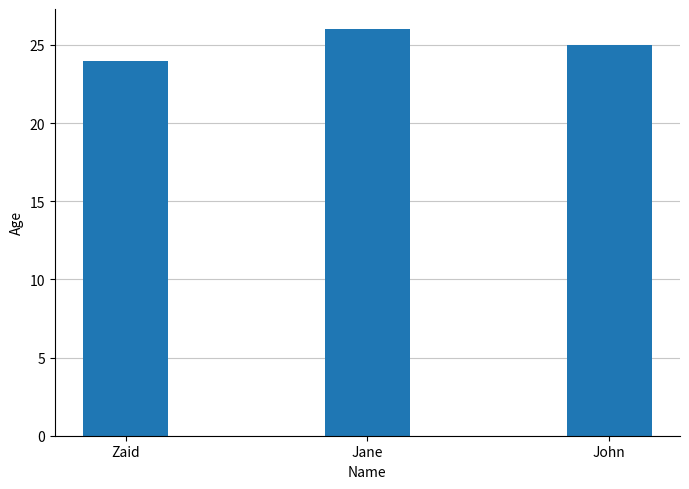

Which label corresponds to the smallest value in the chart?

Zaid